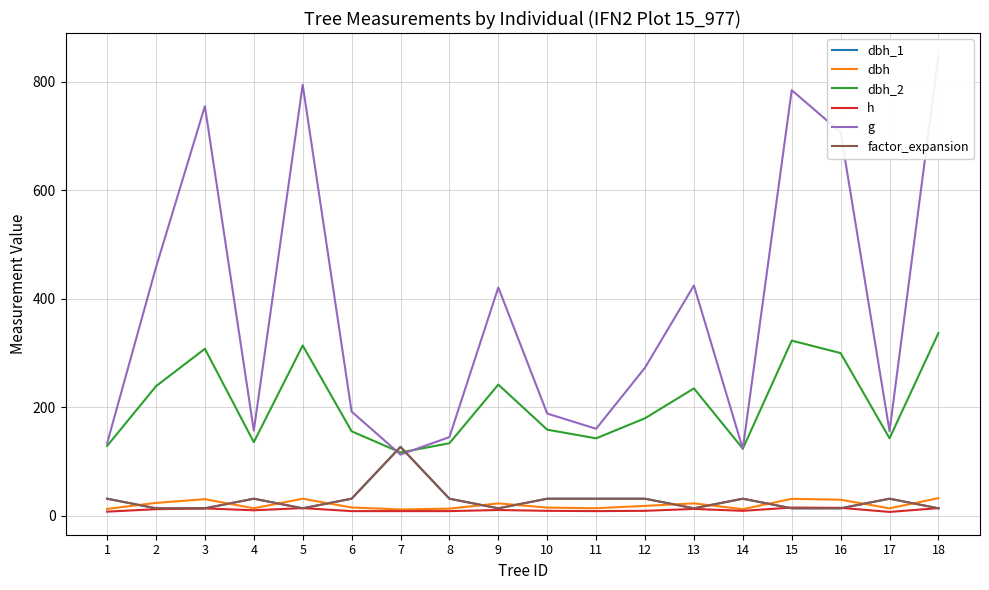

Reading left to right, extract all data points from this chart.

dbh_1: 1=31.8	2=14.2	3=14.2	4=31.8	5=14.2	6=31.8	7=127.3	8=31.8	9=14.2	10=31.8	11=31.8	12=31.8	13=14.2	14=31.8	15=14.2	16=14.2	17=31.8	18=14.2
dbh: 1=13.1	2=24.1	3=31.0	4=14.2	5=31.8	6=15.7	7=12.0	8=13.6	9=23.1	10=15.5	11=14.3	12=18.6	13=23.2	14=12.6	15=31.6	16=30.0	17=14.1	18=32.9
dbh_2: 1=129.0	2=239.0	3=308.0	4=136.0	5=314.0	6=156.0	7=117.0	8=134.0	9=242.0	10=159.0	11=143.0	12=180.0	13=235.0	14=124.0	15=323.0	16=300.0	17=143.0	18=337.0
h: 1=8.0	2=12.5	3=14.0	4=10.5	5=14.5	6=9.0	7=9.0	8=9.0	9=11.0	10=9.5	11=9.0	12=9.5	13=13.0	14=9.5	15=15.5	16=15.0	17=7.5	18=14.5
g: 1=133.8	2=458.1	3=754.8	4=157.2	5=794.2	6=192.4	7=113.1	8=145.3	9=420.9	10=188.7	11=160.6	12=273.2	13=424.6	14=123.7	15=784.3	16=706.9	17=156.2	18=847.5
factor_expansion: 1=31.8	2=14.2	3=14.2	4=31.8	5=14.2	6=31.8	7=127.3	8=31.8	9=14.2	10=31.8	11=31.8	12=31.8	13=14.2	14=31.8	15=14.2	16=14.2	17=31.8	18=14.2